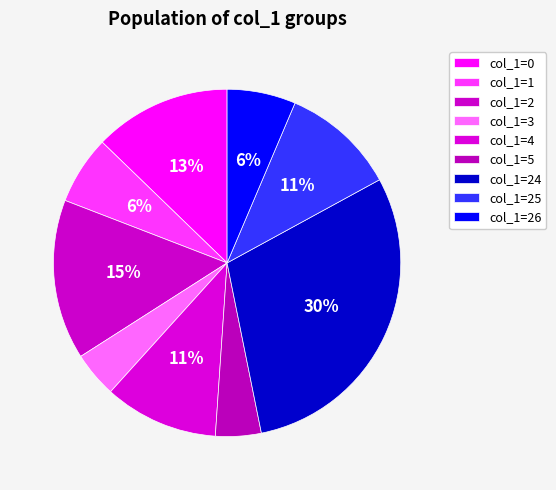

How many segments does this pie chart have?

9